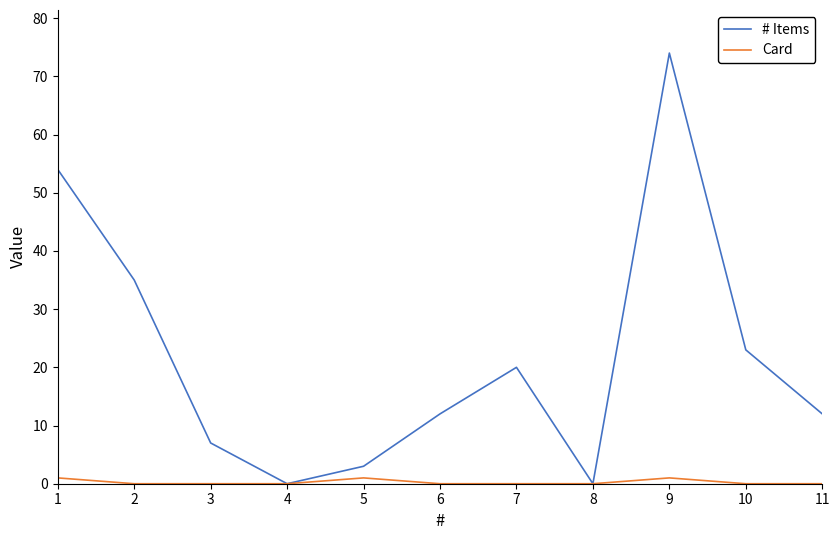

What is the greatest value displayed?

74